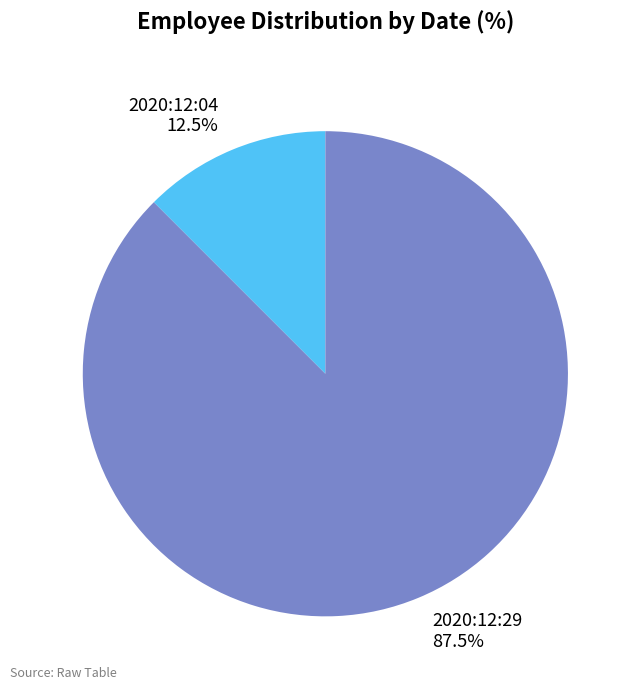

True or false: 2020:12:29 accounts for 97% of the total.

False